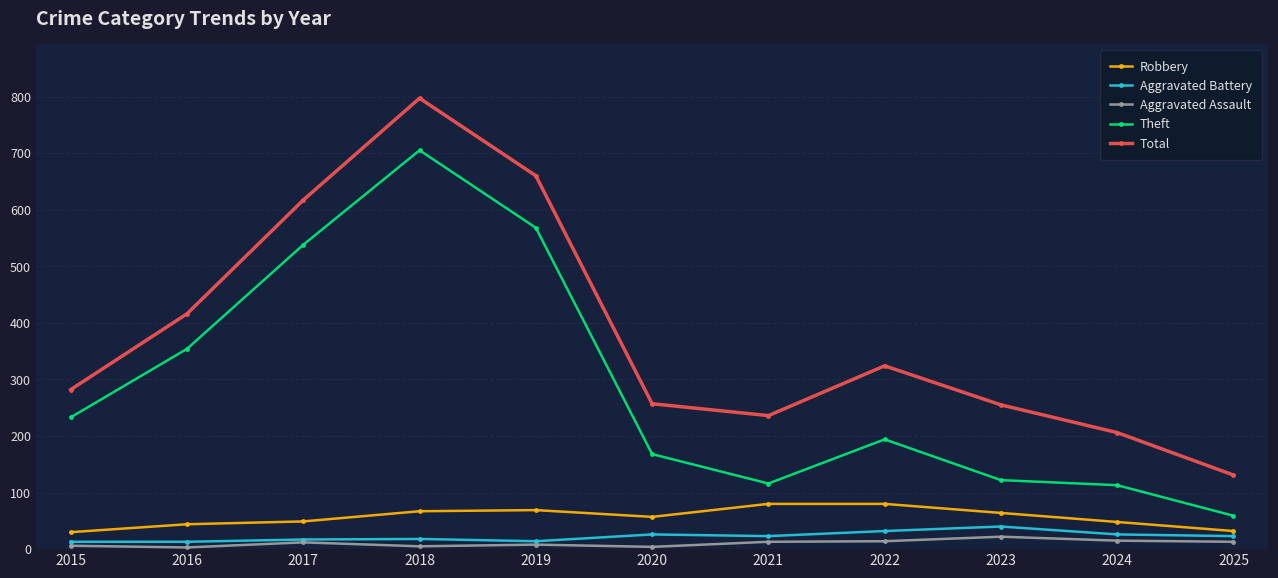

Where is the first local maximum for Total?

2018